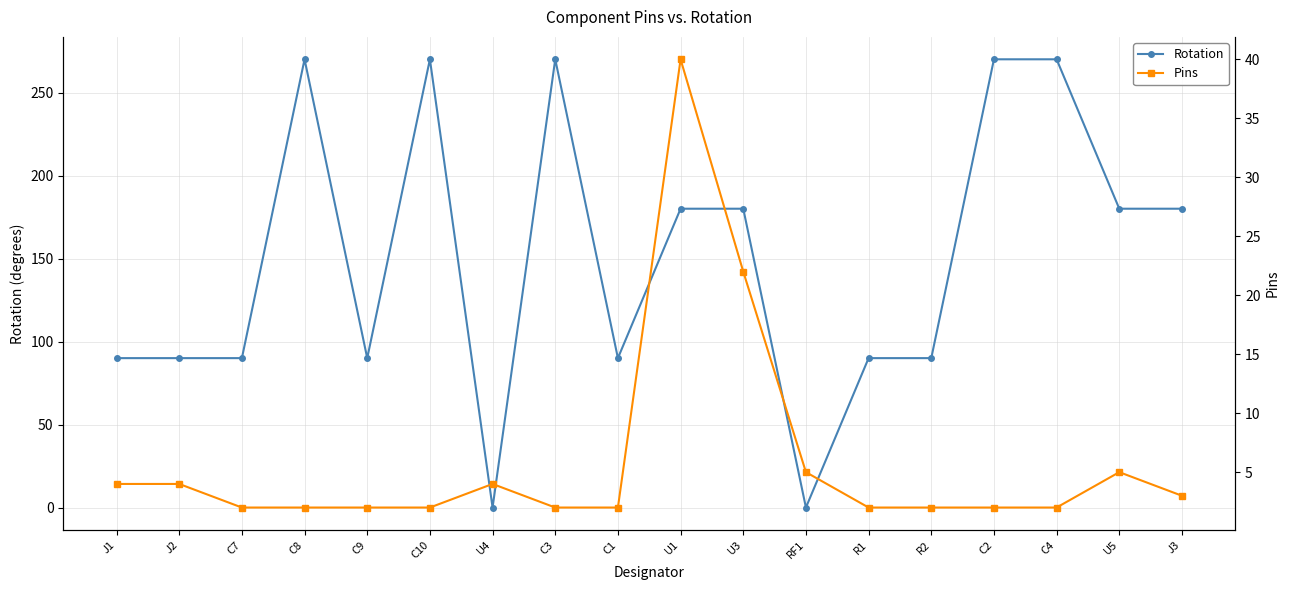

Which series changed the most between U4 and J3?

Rotation